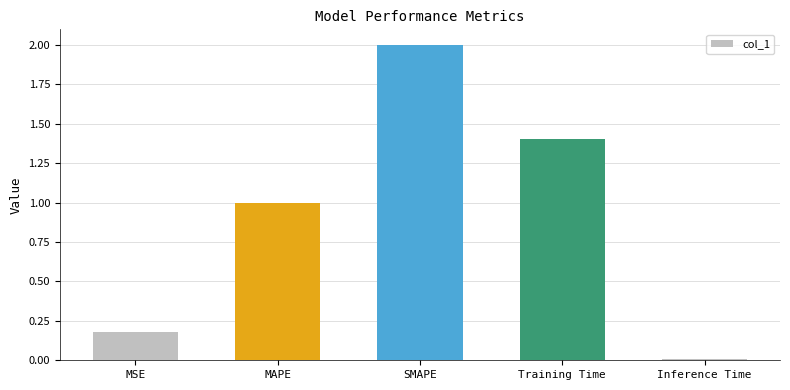

Are the bars horizontal?

No